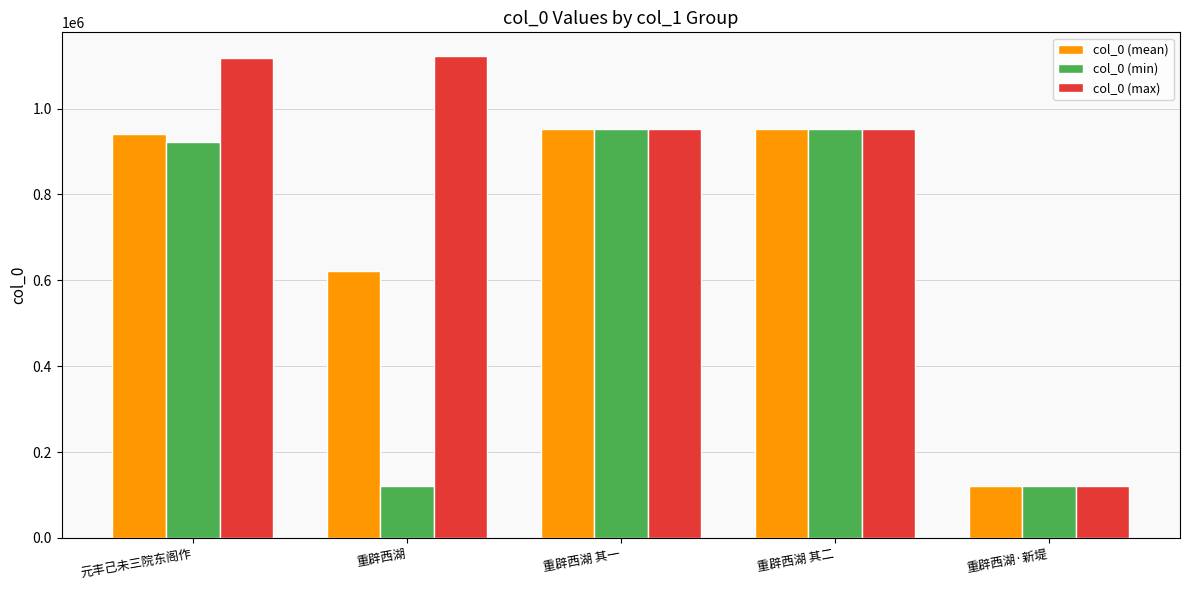

Which category has the lowest value in the col_0 (mean) series?

重辟西湖·新堤